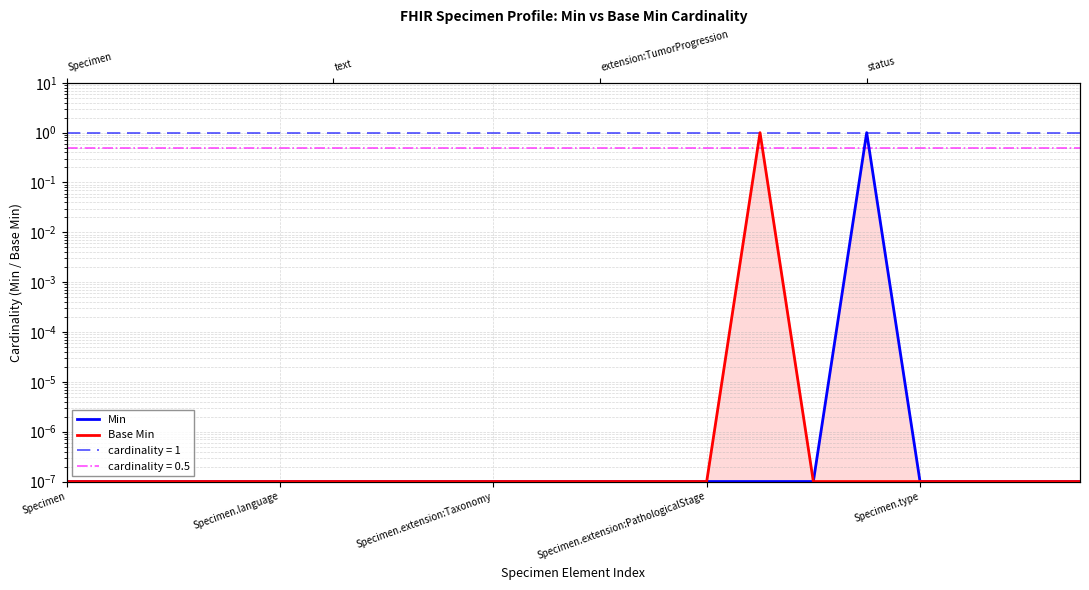

Is it true that Min equals 0.0 at 11?

True